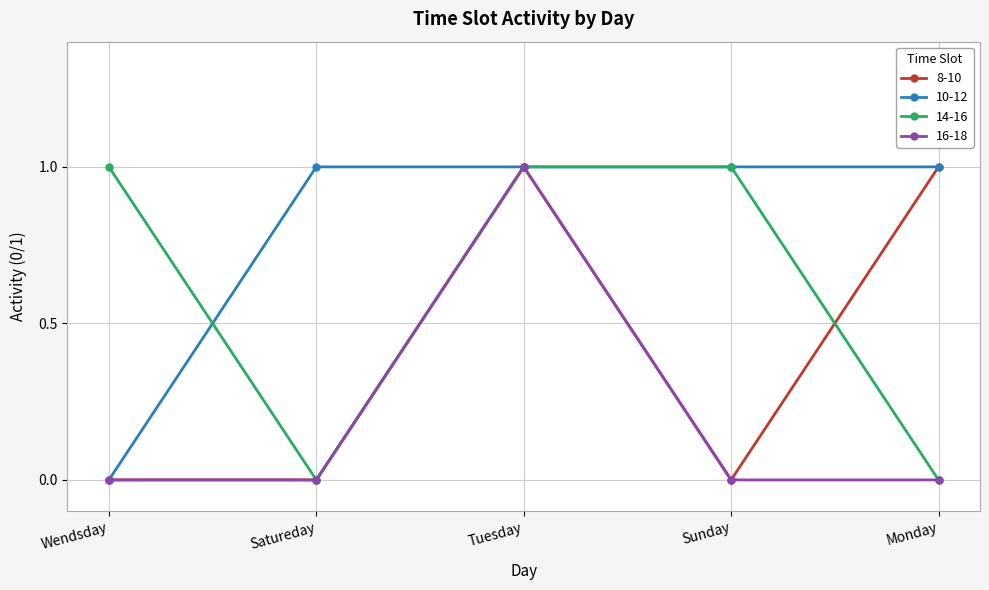

The 16-18 series shows 0 at Wendsday. True or false?

True